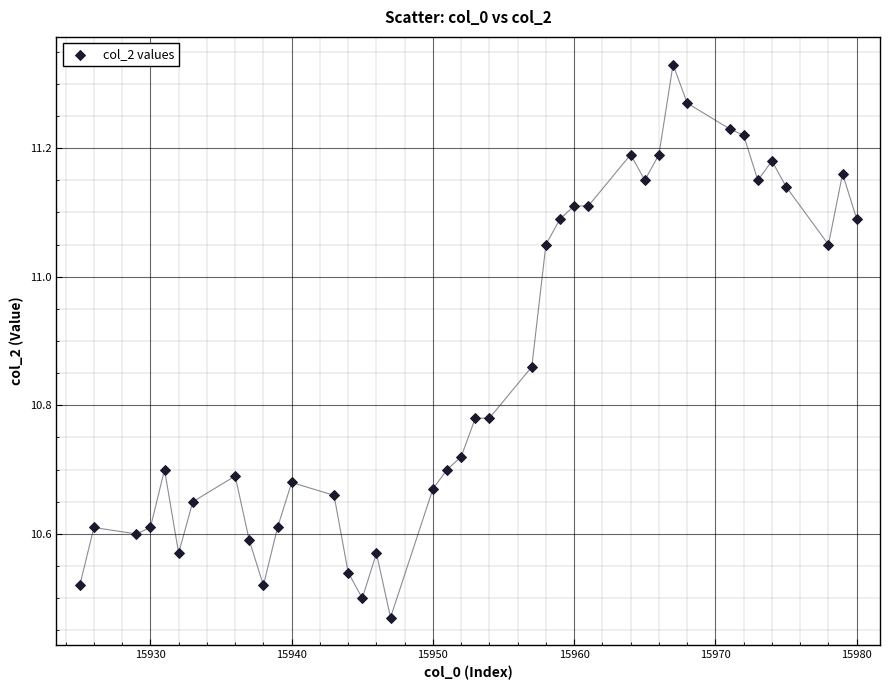

What is the range of Y values (max minus min)?

0.9